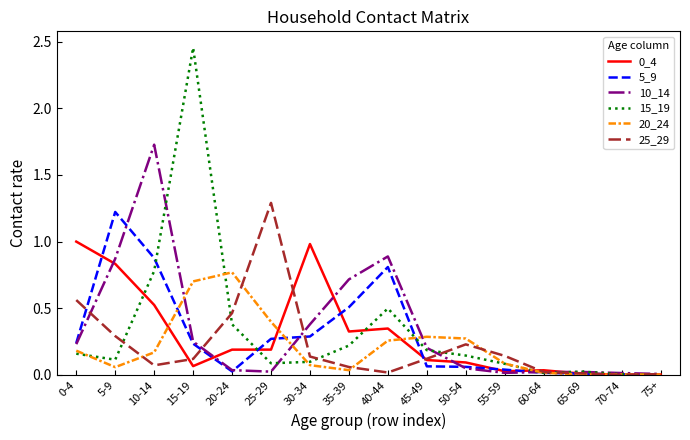

What is the total value across all series at 35-39?

1.9